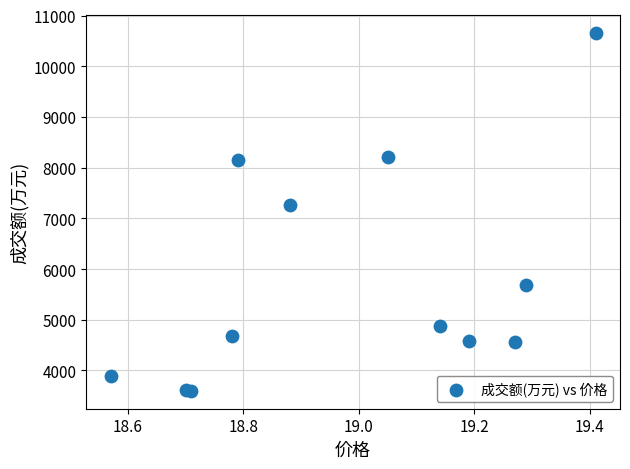

What Y value in the scatter plot is closest to 7127?

7258